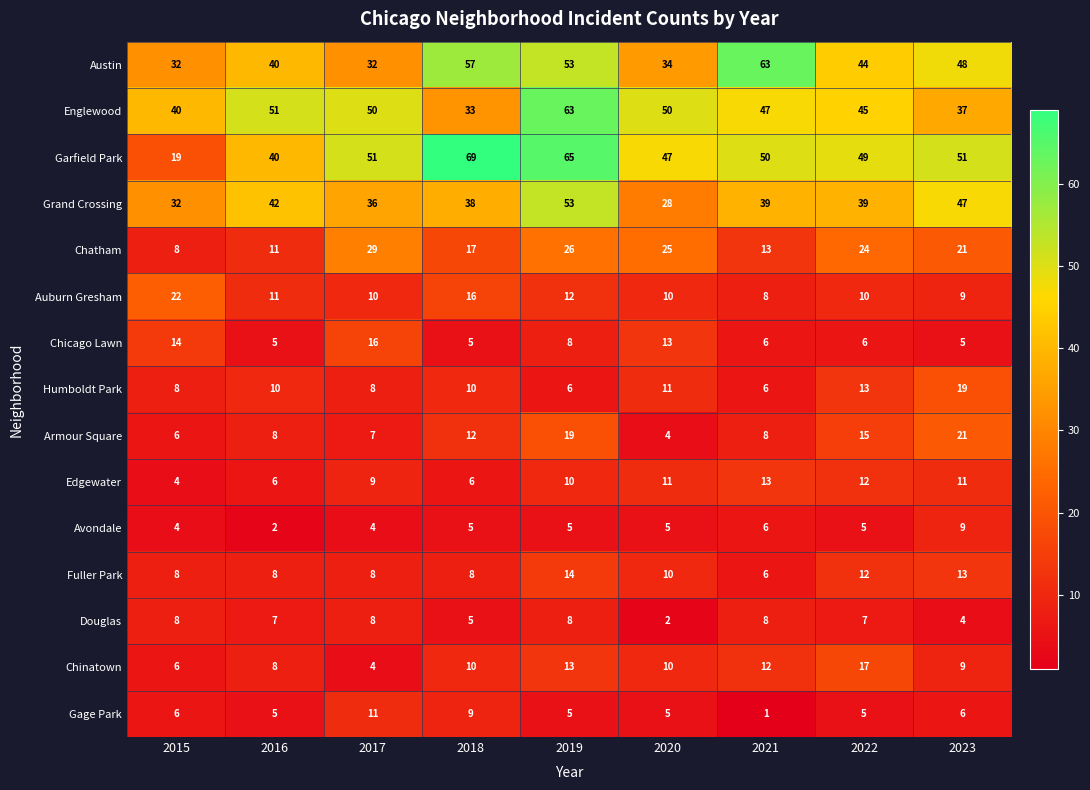

Between 2016 and 2017, which series saw the biggest shift?

Chatham